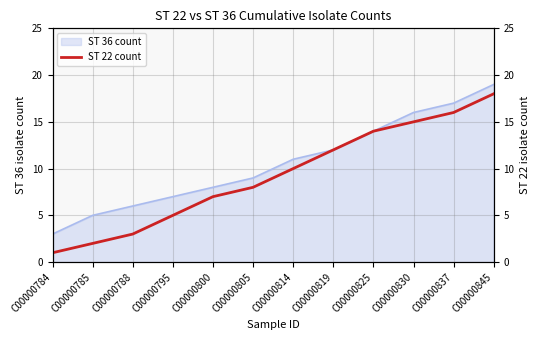

True or false: the data has more than 1 interior local peaks.

False